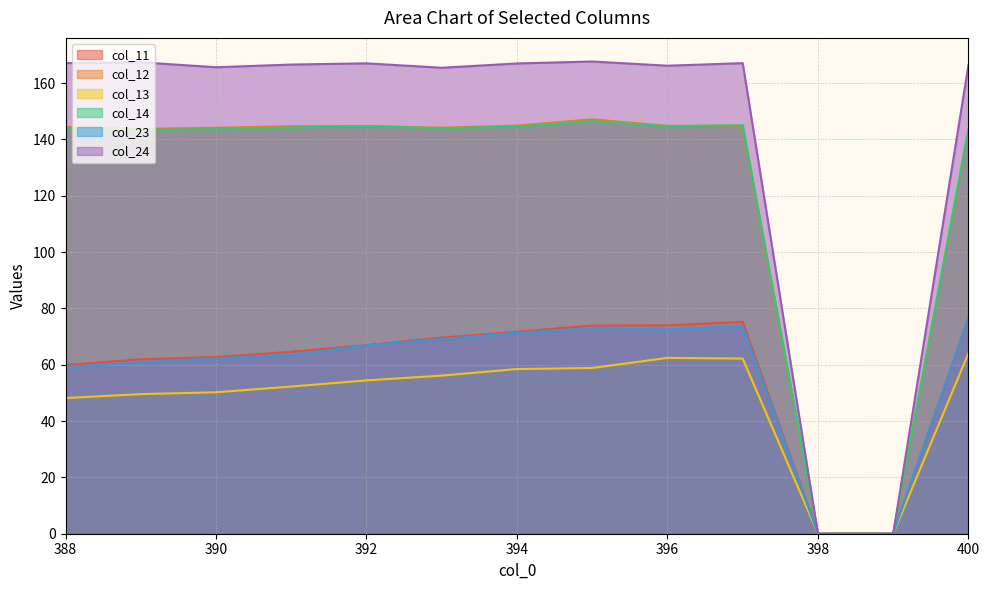

How many interior local peaks does the col_14 series have?

3